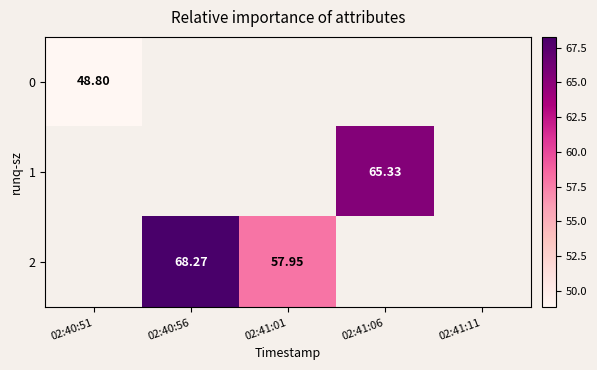

Is it true that 1 equals 65.3 at 02:41:06?

True